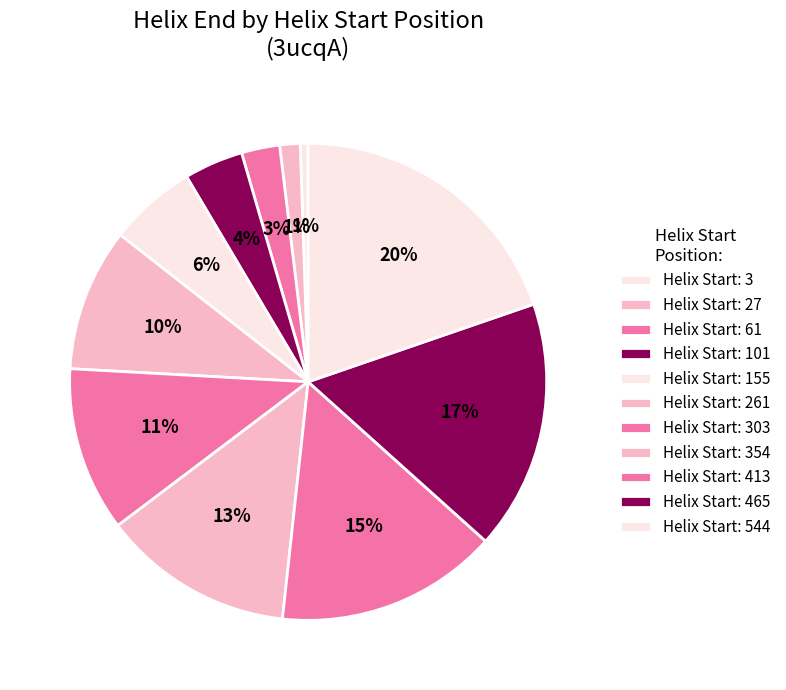

How many segments does this pie chart have?

11